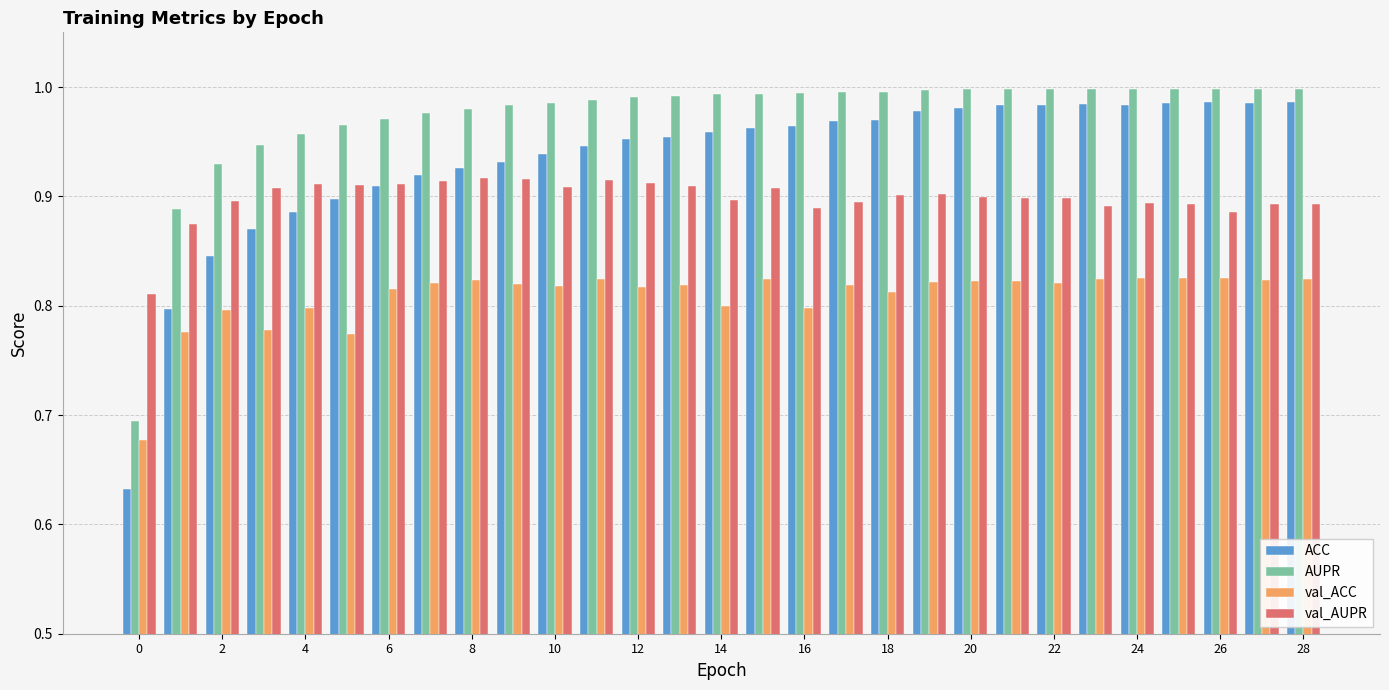

How many groups of bars are there?

29